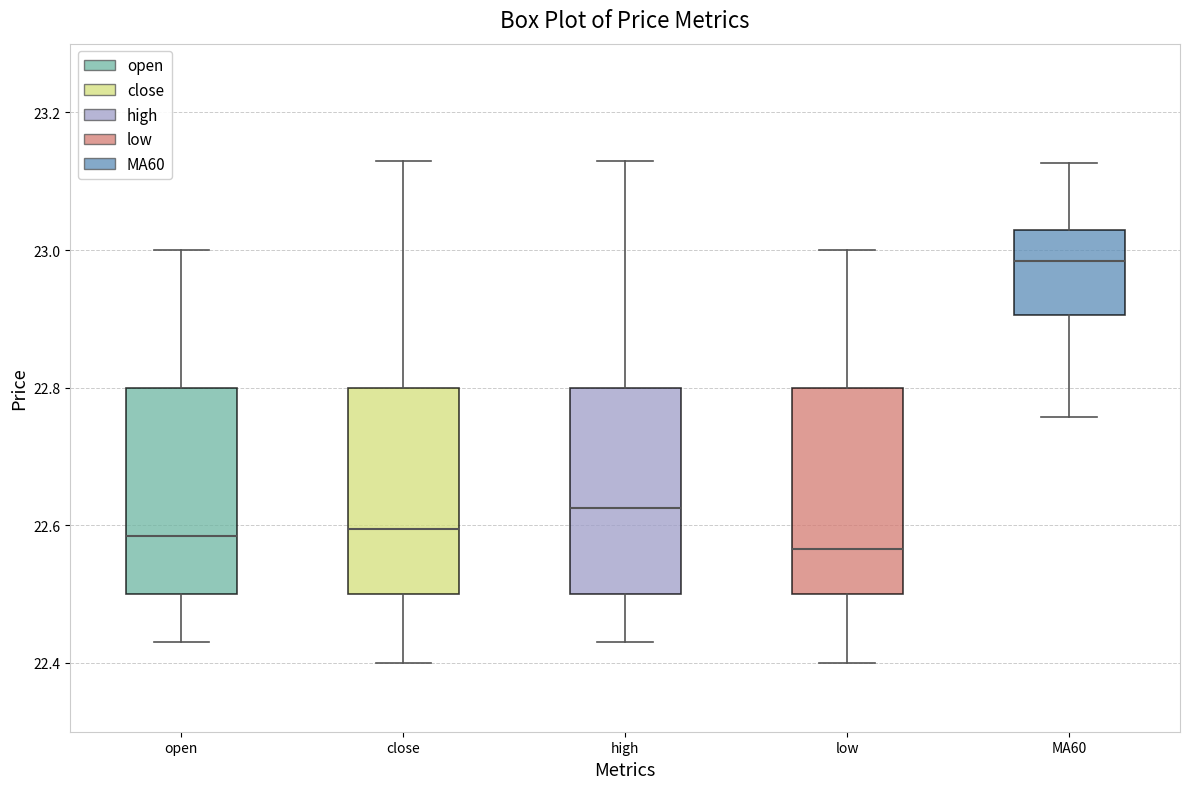

Reading left to right, transcribe this box plot: for each box, give where its median line is, the range the box spans, and where its two whiskers end, as read against the y-axis. The values are not printed on the chart, so give them approximately, as read against the axis.

open: median 22.58, box 22.50 to 22.80, whiskers 22.44 to 23.00
close: median 22.60, box 22.50 to 22.80, whiskers 22.40 to 23.14
high: median 22.62, box 22.50 to 22.80, whiskers 22.44 to 23.14
low: median 22.56, box 22.50 to 22.80, whiskers 22.40 to 23.00
MA60: median 22.98, box 22.90 to 23.02, whiskers 22.76 to 23.12